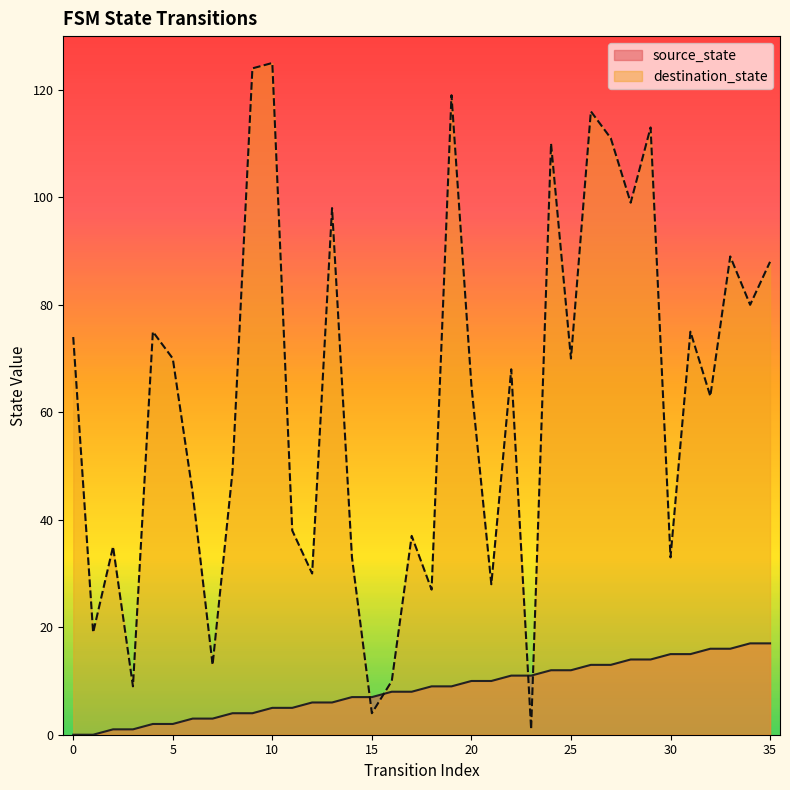

What is the spread (max minus min) of values at 7?

10